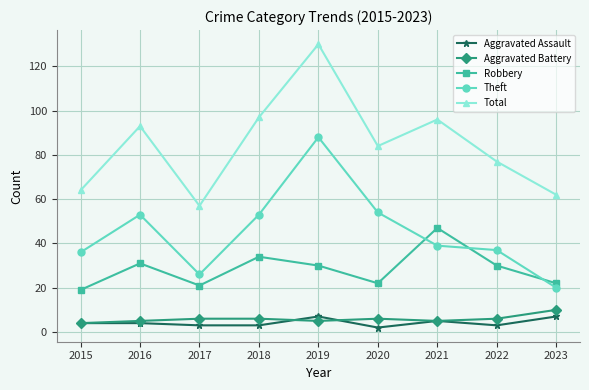

Where is Total nearest to the value 93?

2016